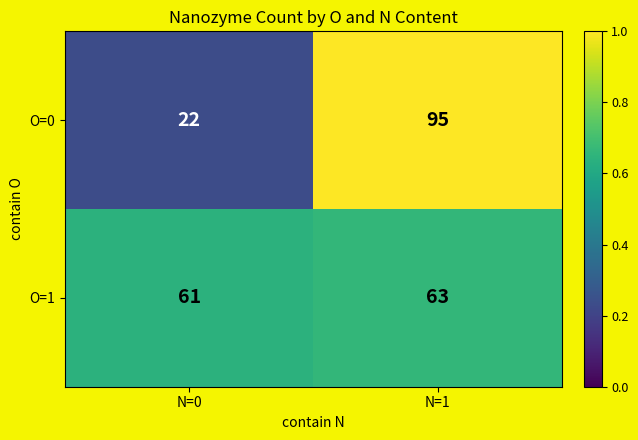

Is it true that O=1 equals 63 at N=1?

True